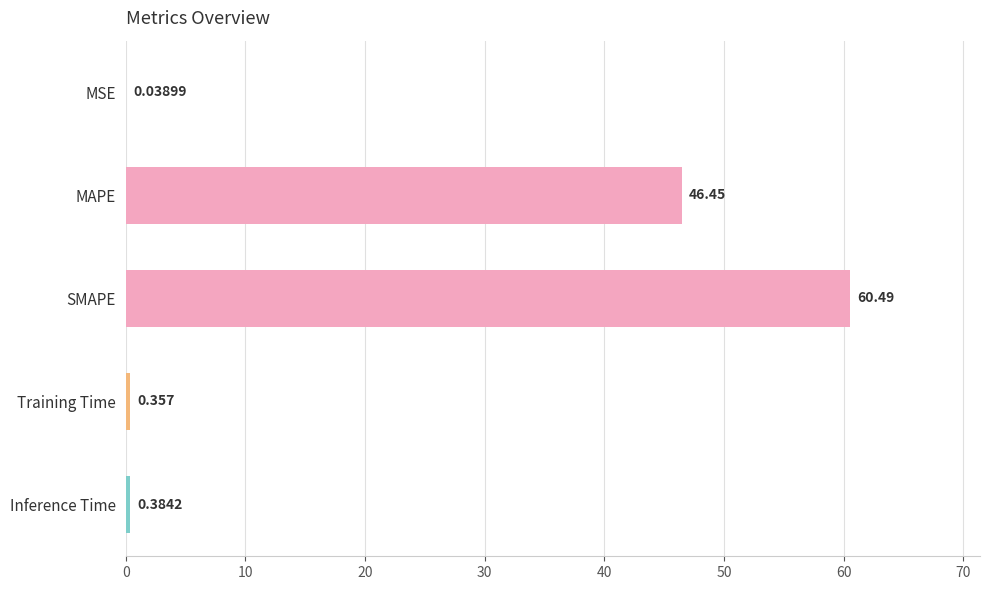

At which label is the value closest to 30?

MAPE